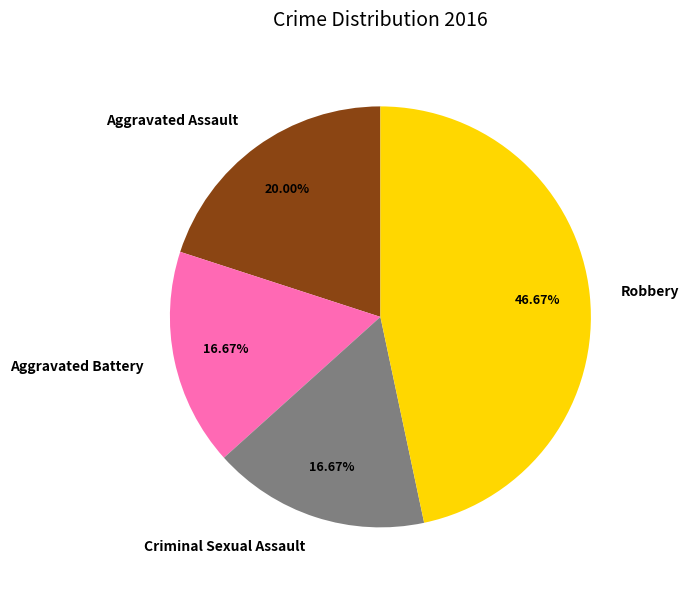

Does any single category account for the majority?

No